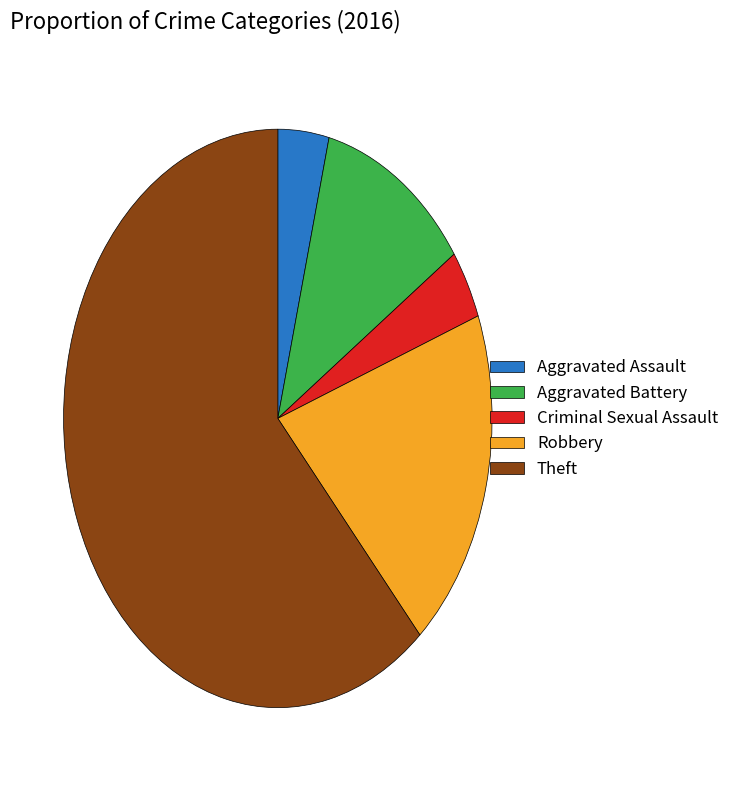

The Aggravated Assault slice represents 4% of the pie. True or false?

True